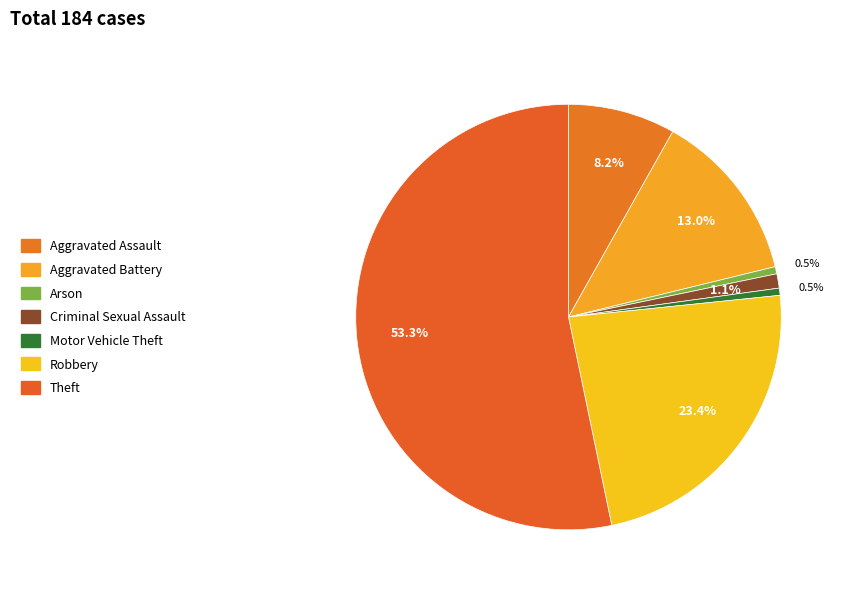

Count the number of slices in the pie.

7